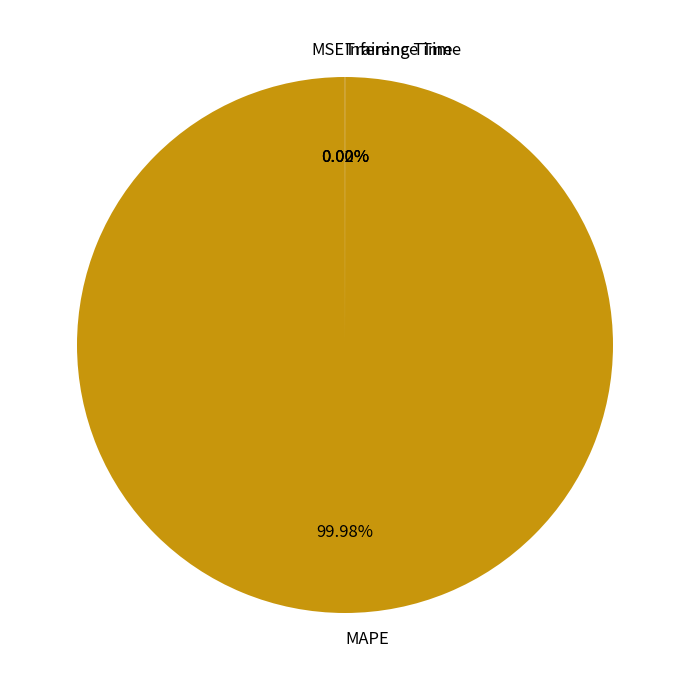

Which category has the biggest portion of the pie?

MAPE